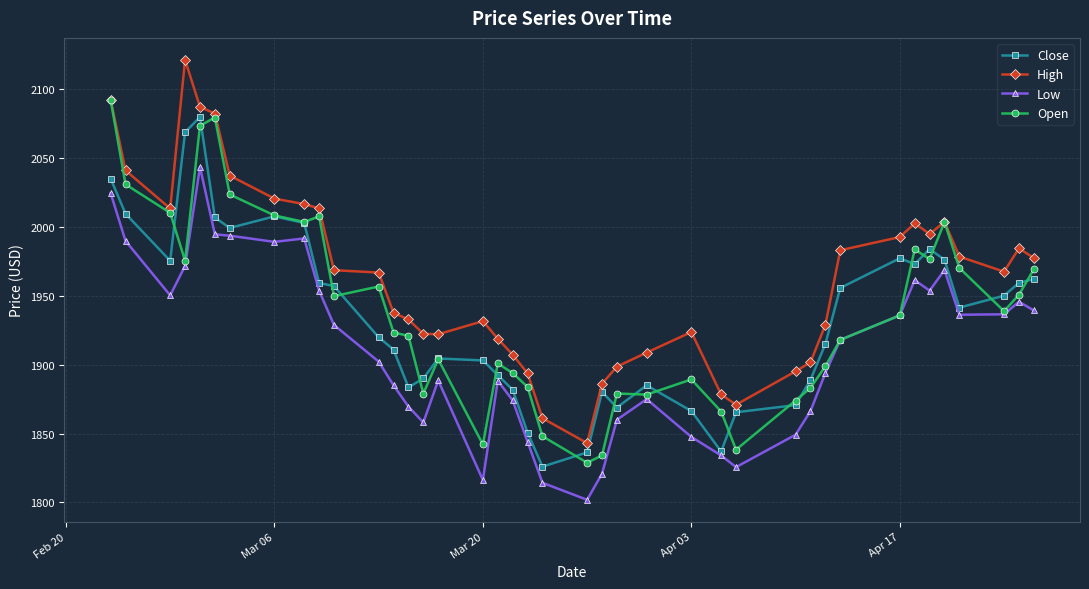

True or false: High and Low cross at least once.

False